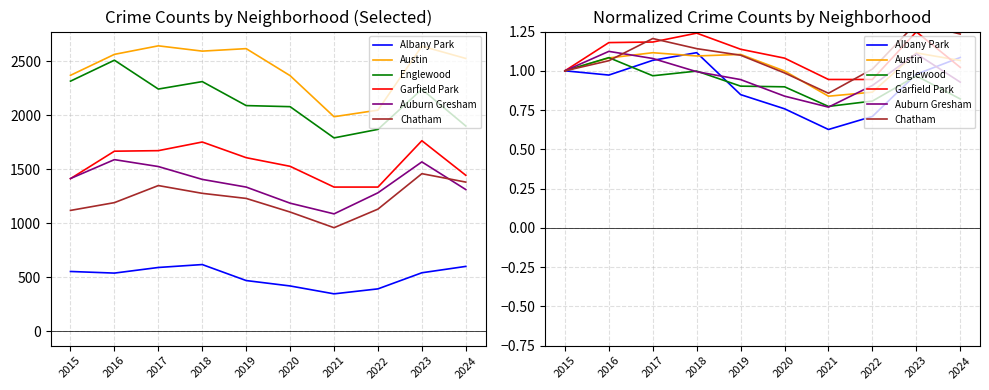

The value of Garfield Park at 2024 is 1.7. True or false?

False